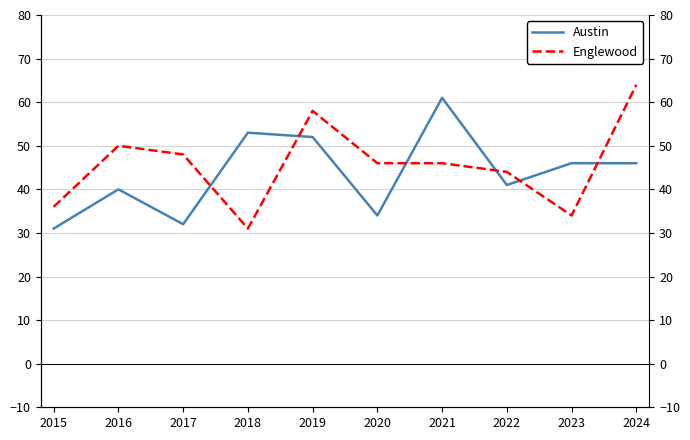

What is the average value of the Englewood series?

46